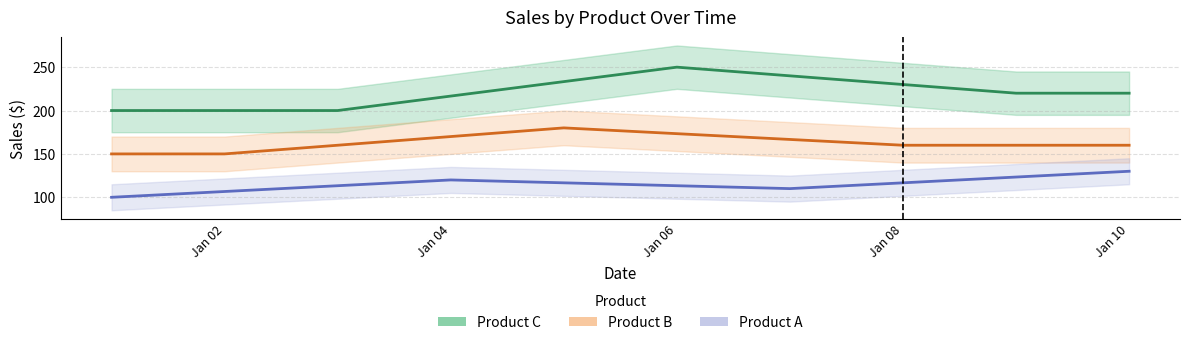

What is the difference between the second highest and second lowest values in the Product A series?

16.7